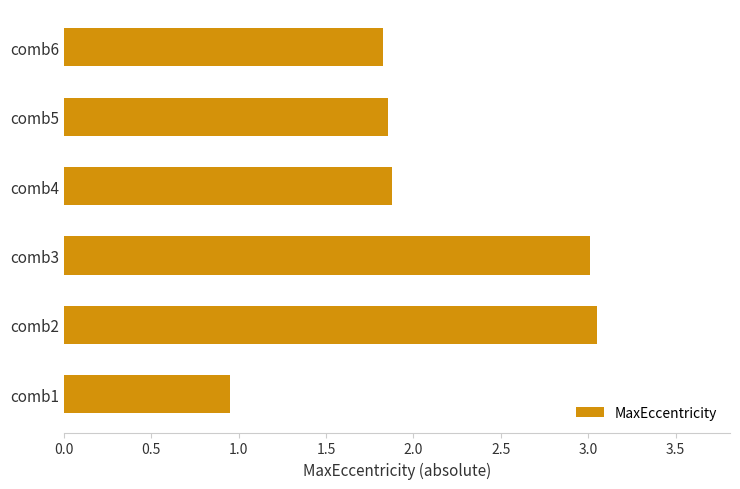

The chart shows a value of 3.0 at comb3. True or false?

True